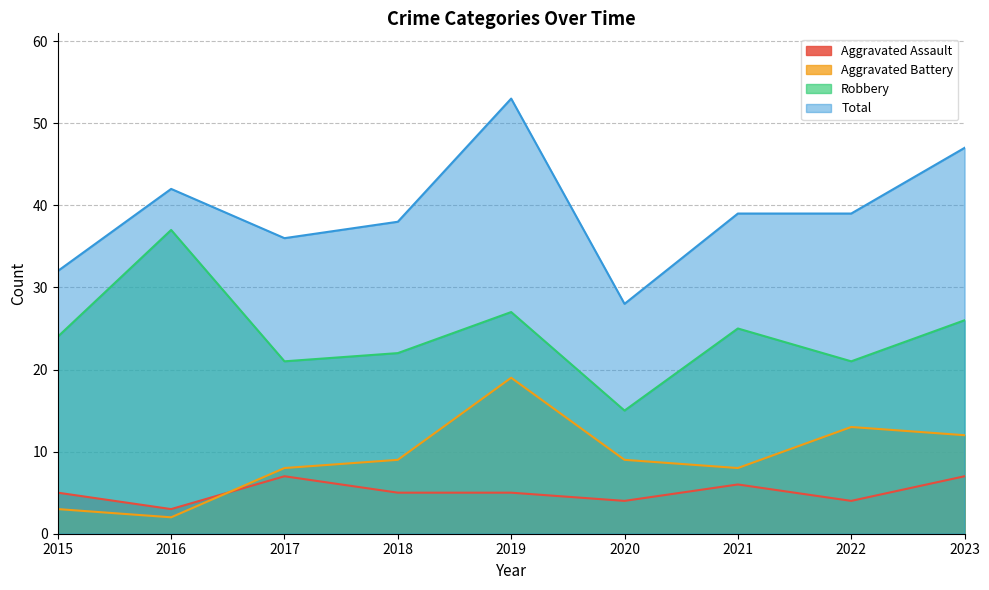

True or false: Aggravated Assault has a value of 2 at 2021.

False